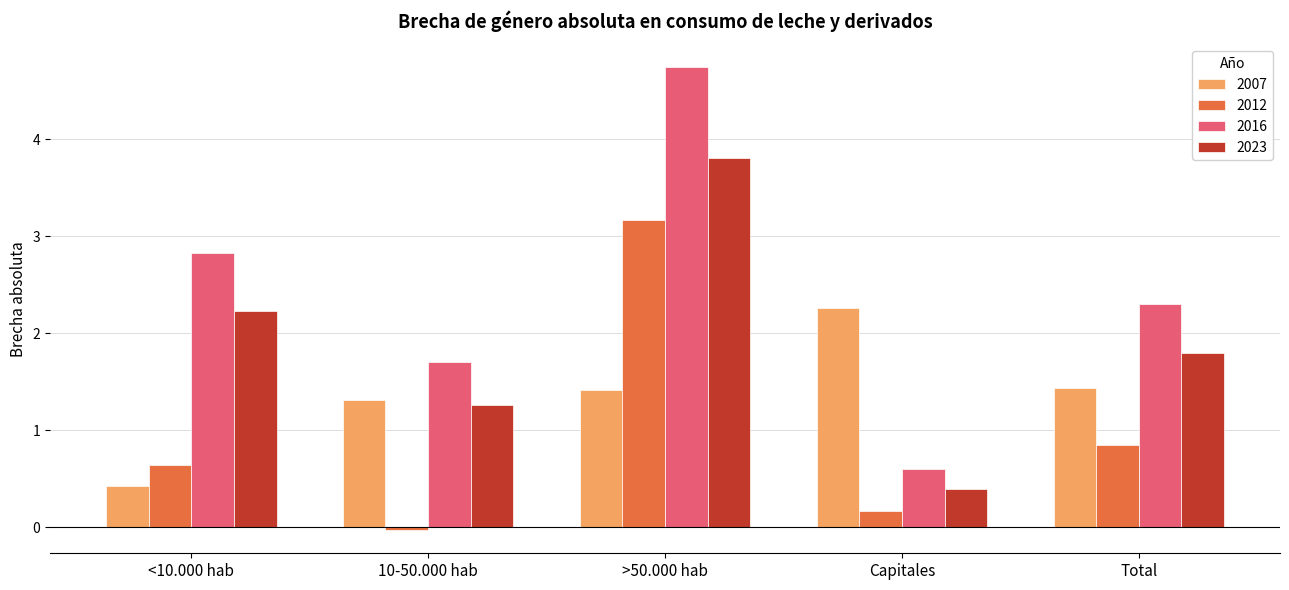

How many bars are there in each group?

4